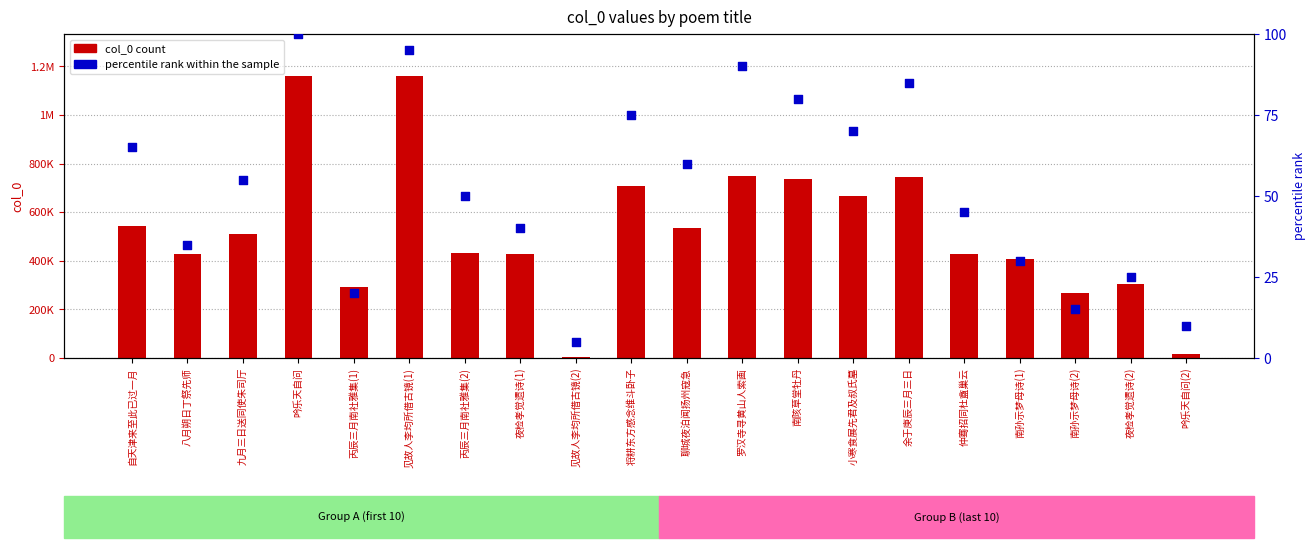

At how many categories does at least one series exceed 680731?

6